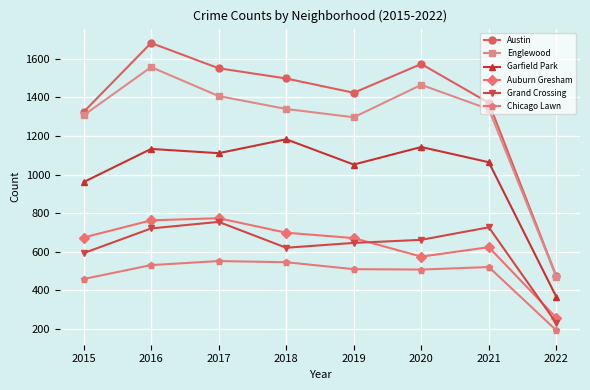

What is the lowest value of the Chicago Lawn series?

193